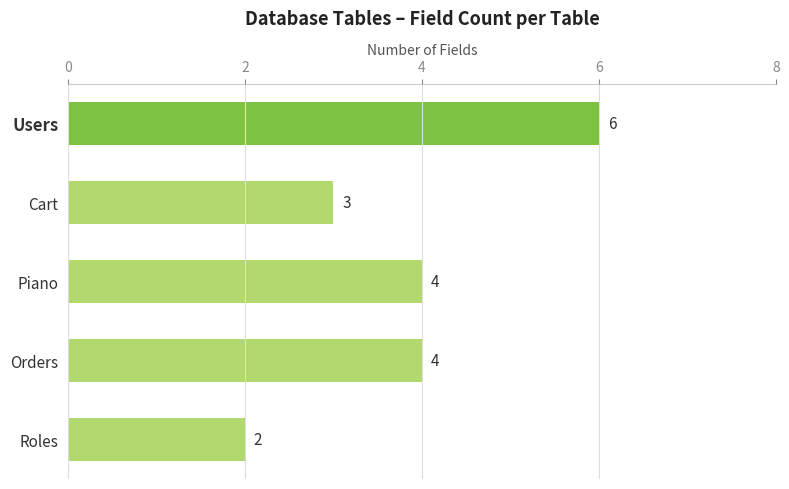

How many series are shown in this chart?

1